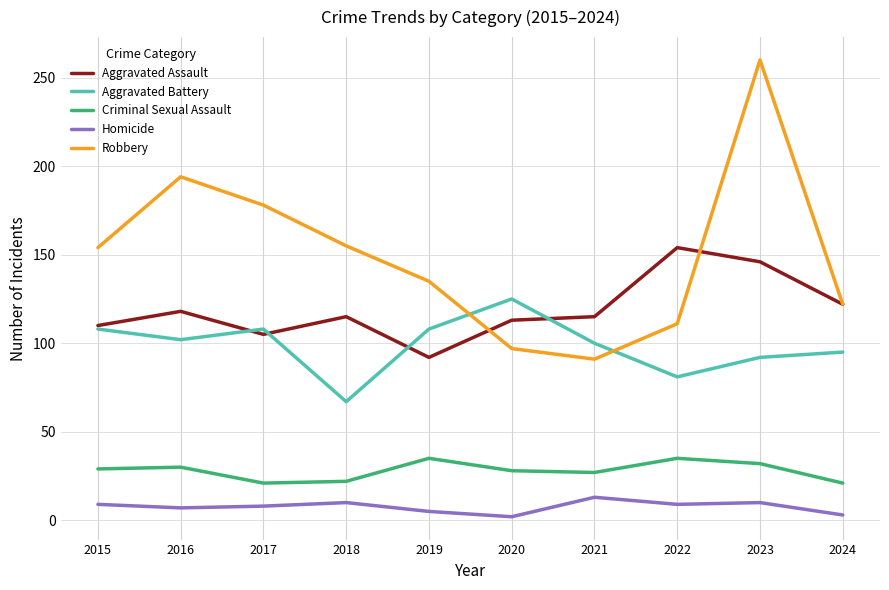

Which category has the highest value in the Robbery series?

2023